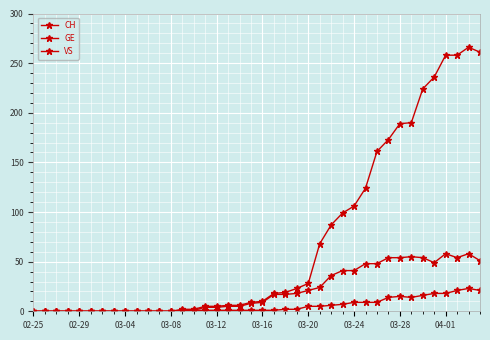

How many lines are shown in the chart?

3